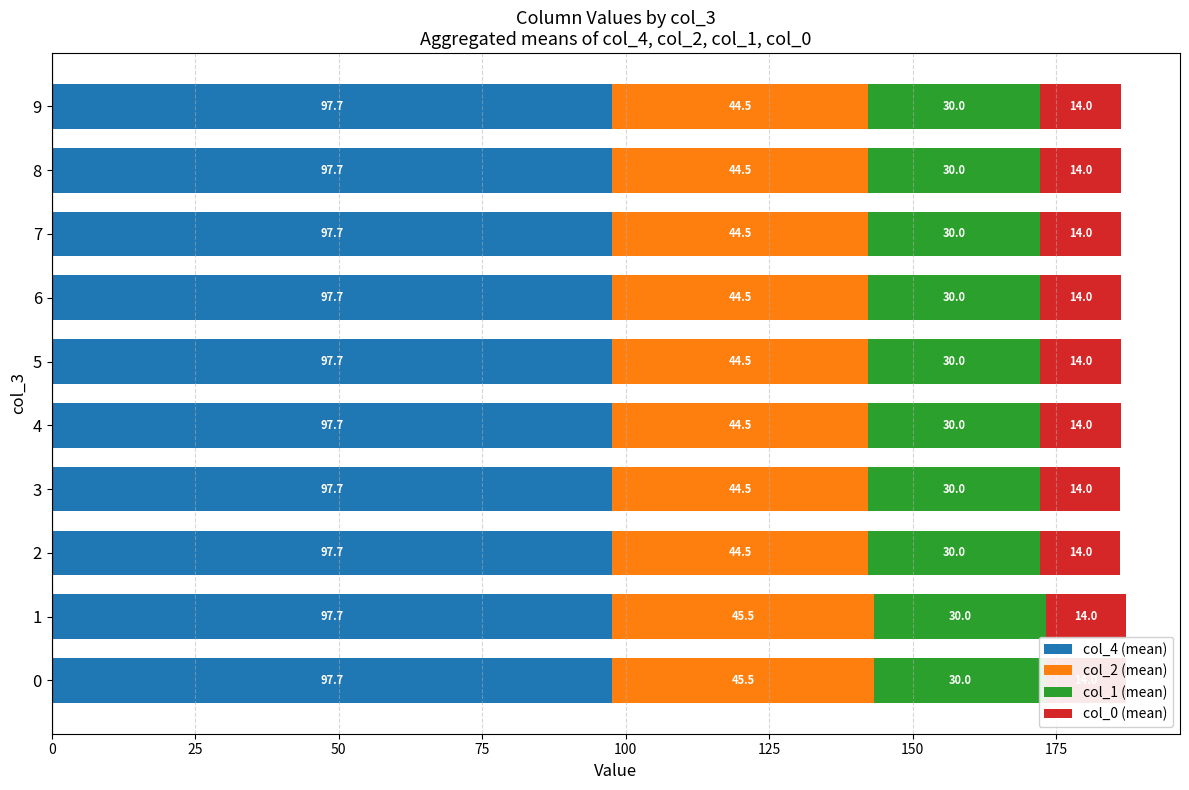

What is the sum of all col_4 (mean) values?

976.9